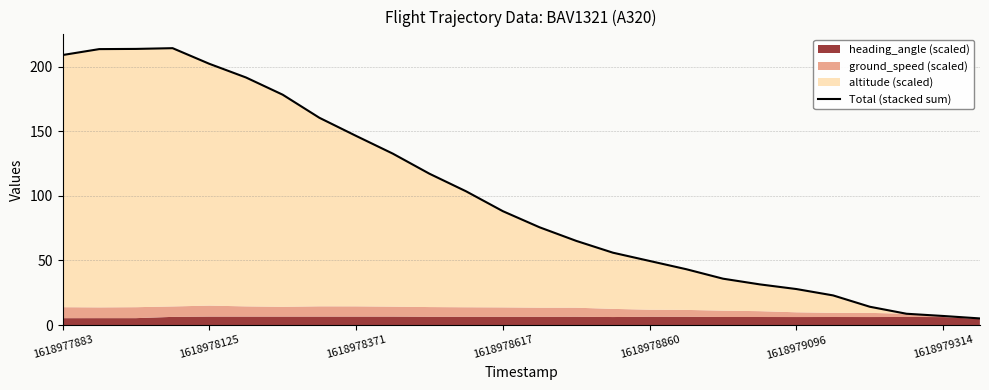

What is the sum of all values?

2615.0